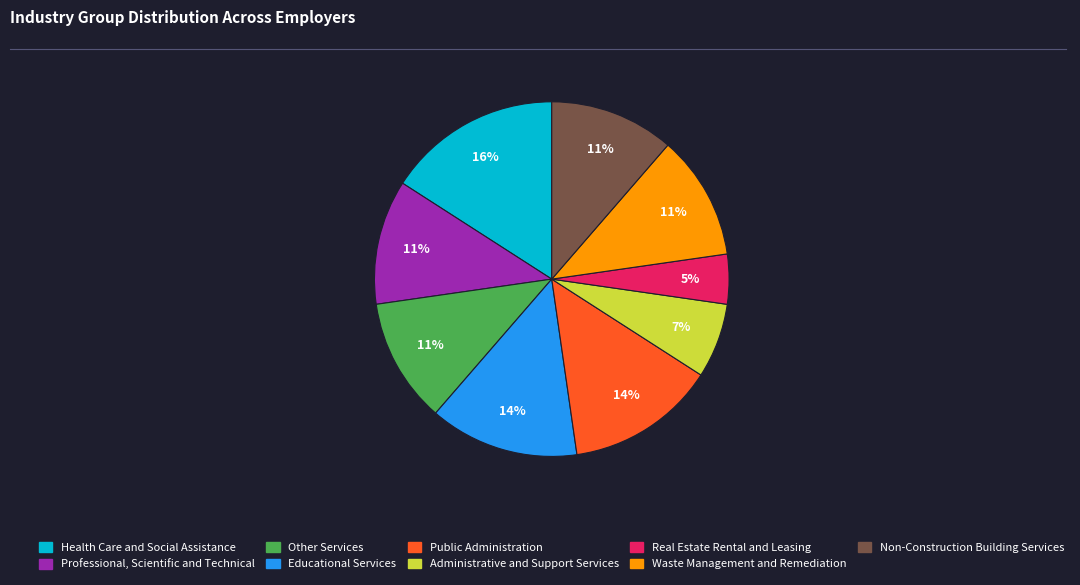

True or false: Professional, Scientific and Technical accounts for 4% of the total.

False